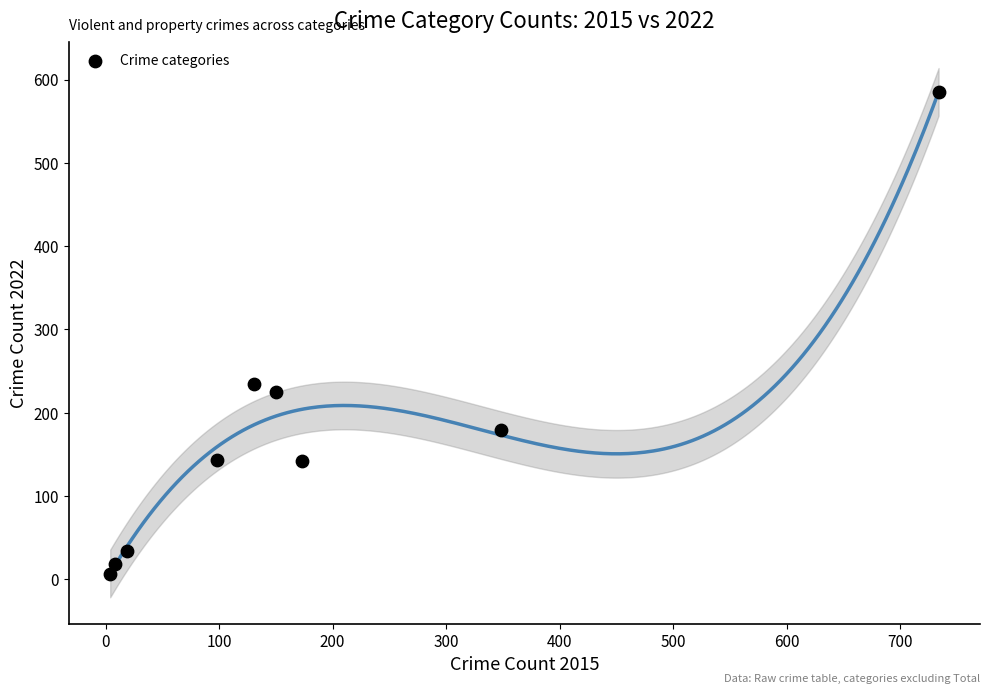

What is the range of Y values (max minus min)?

578